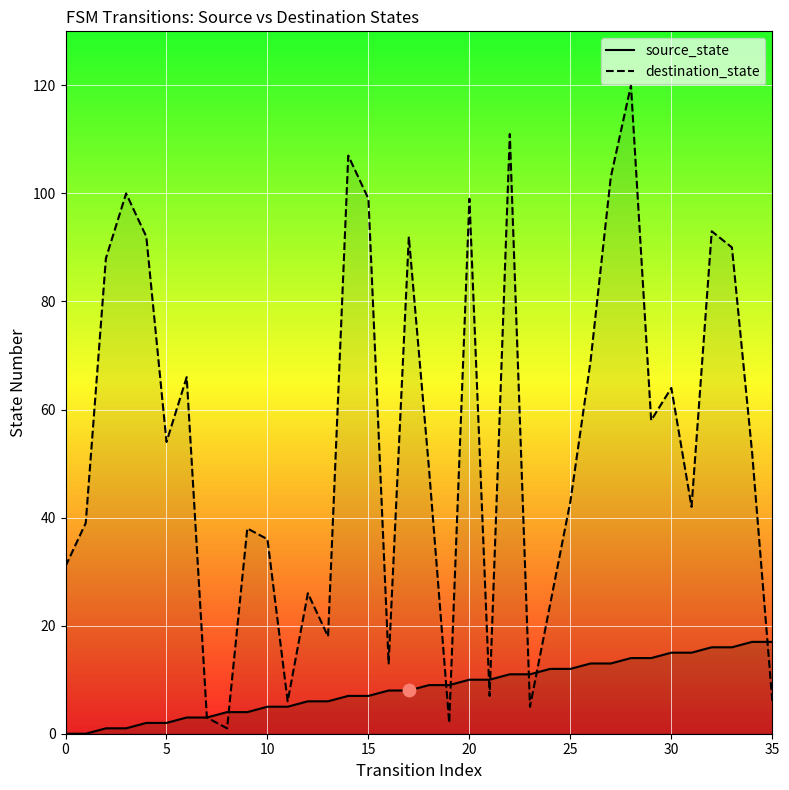

Is the value of destination_state_line at 10 greater than the value of source_state_line at 25?

Yes